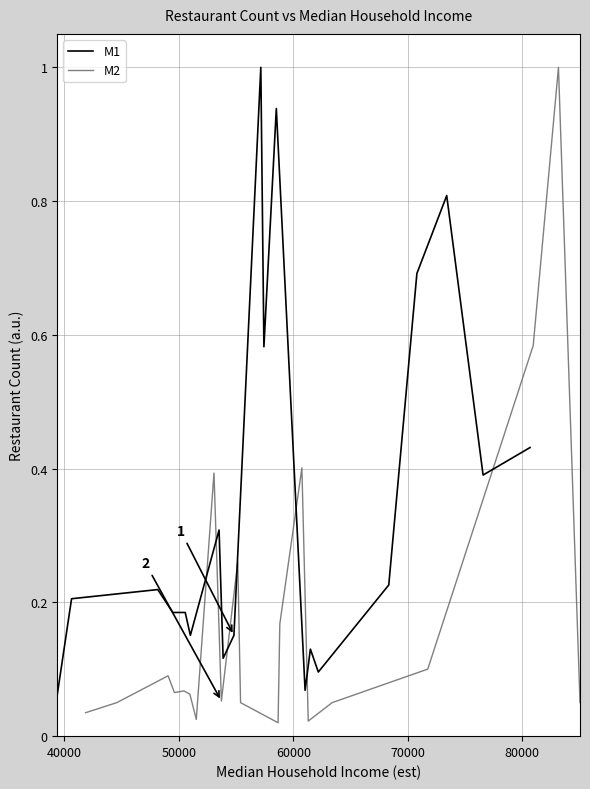

Count the number of categories in the chart.

20